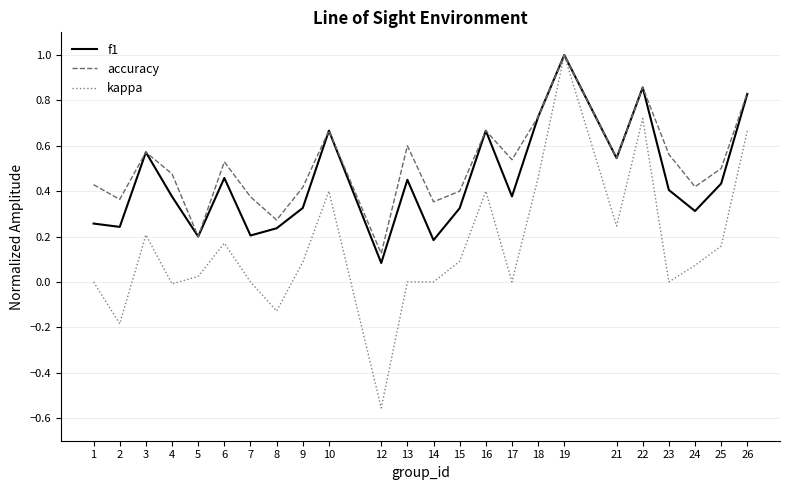

Is the value of kappa at 23 greater than the value of f1 at 24?

No